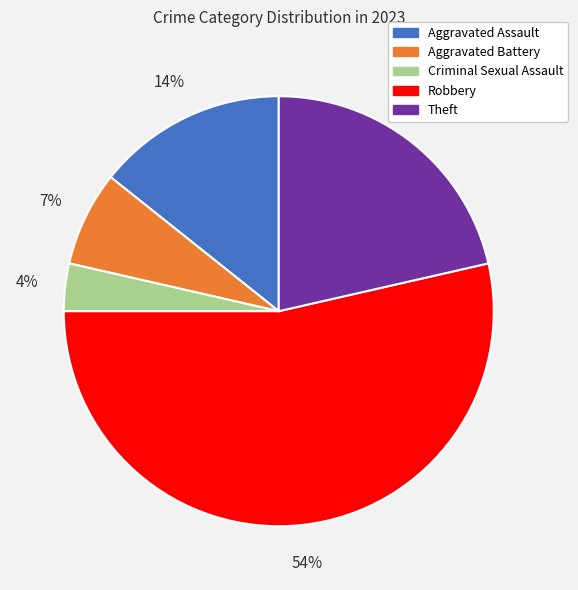

True or false: Robbery accounts for 54% of the total.

True